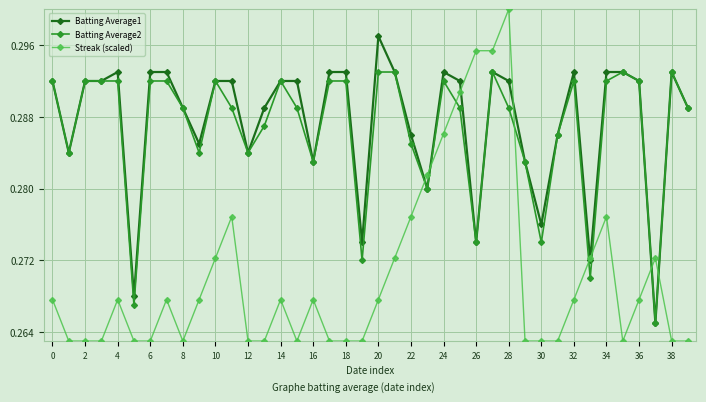

Count the Batting Average1 values in the range 0 to 1.

40